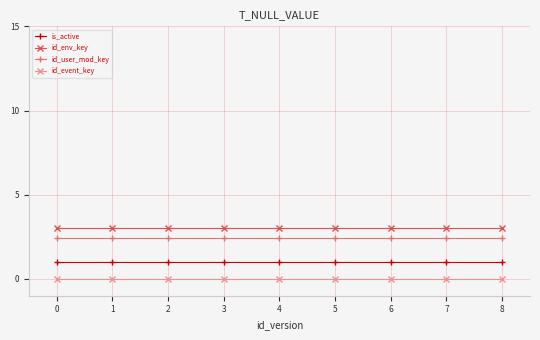

What are all the series names shown in the legend?

is_active, id_env_key, id_user_mod_key, id_event_key